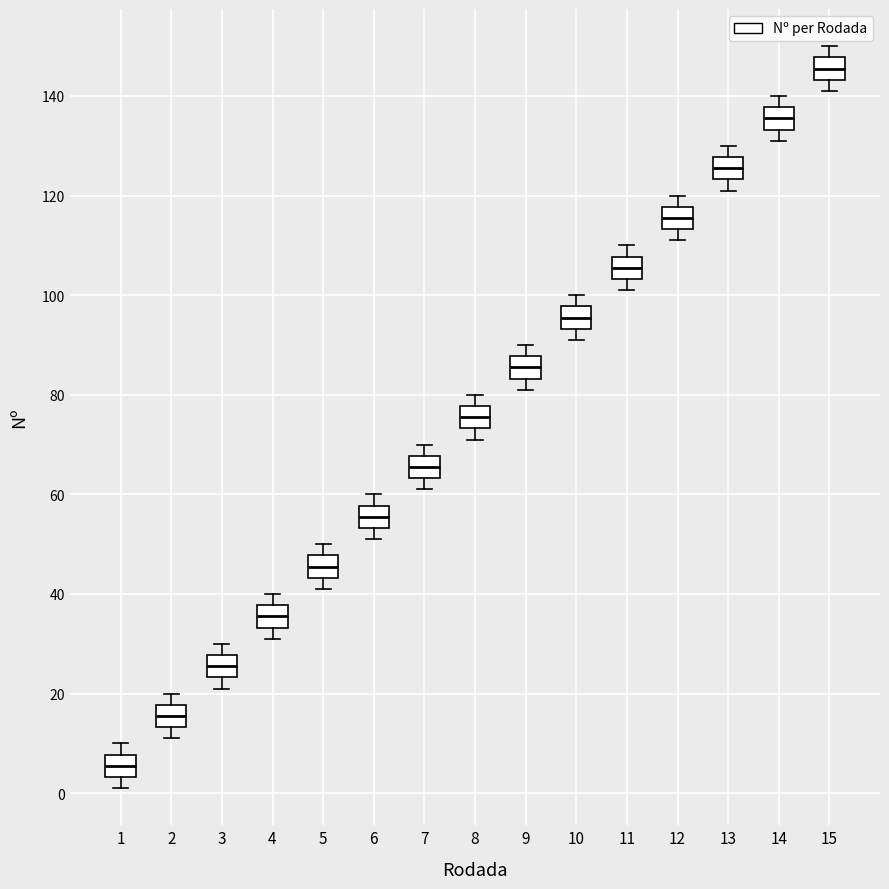

Reading left to right, transcribe this box plot: for each box, give where its median line is, the range the box spans, and where its two whiskers end, as read against the y-axis. The values are not printed on the chart, so give them approximately, as read against the axis.

1: median 6, box 4 to 8, whiskers 2 to 10
2: median 16, box 14 to 18, whiskers 12 to 20
3: median 26, box 24 to 28, whiskers 22 to 30
4: median 36, box 34 to 38, whiskers 32 to 40
5: median 46, box 44 to 48, whiskers 42 to 50
6: median 56, box 54 to 58, whiskers 52 to 60
7: median 66, box 64 to 68, whiskers 62 to 70
8: median 76, box 74 to 78, whiskers 72 to 80
9: median 86, box 84 to 88, whiskers 82 to 90
10: median 96, box 94 to 98, whiskers 92 to 100
11: median 106, box 104 to 108, whiskers 102 to 110
12: median 116, box 114 to 118, whiskers 112 to 120
13: median 126, box 124 to 128, whiskers 122 to 130
14: median 136, box 134 to 138, whiskers 132 to 140
15: median 146, box 144 to 148, whiskers 142 to 150